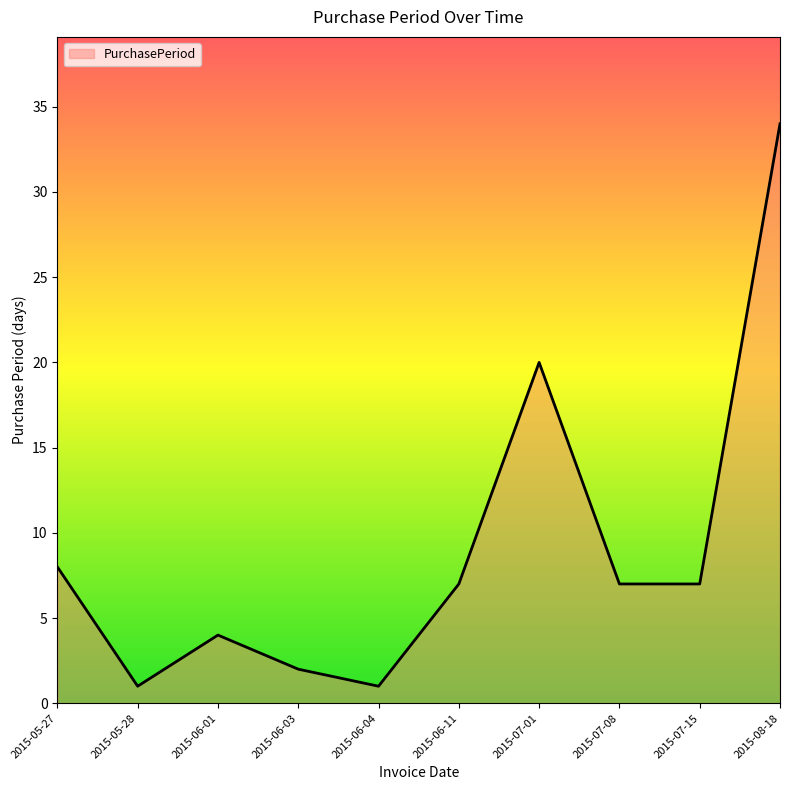

What is the greatest value displayed?

34